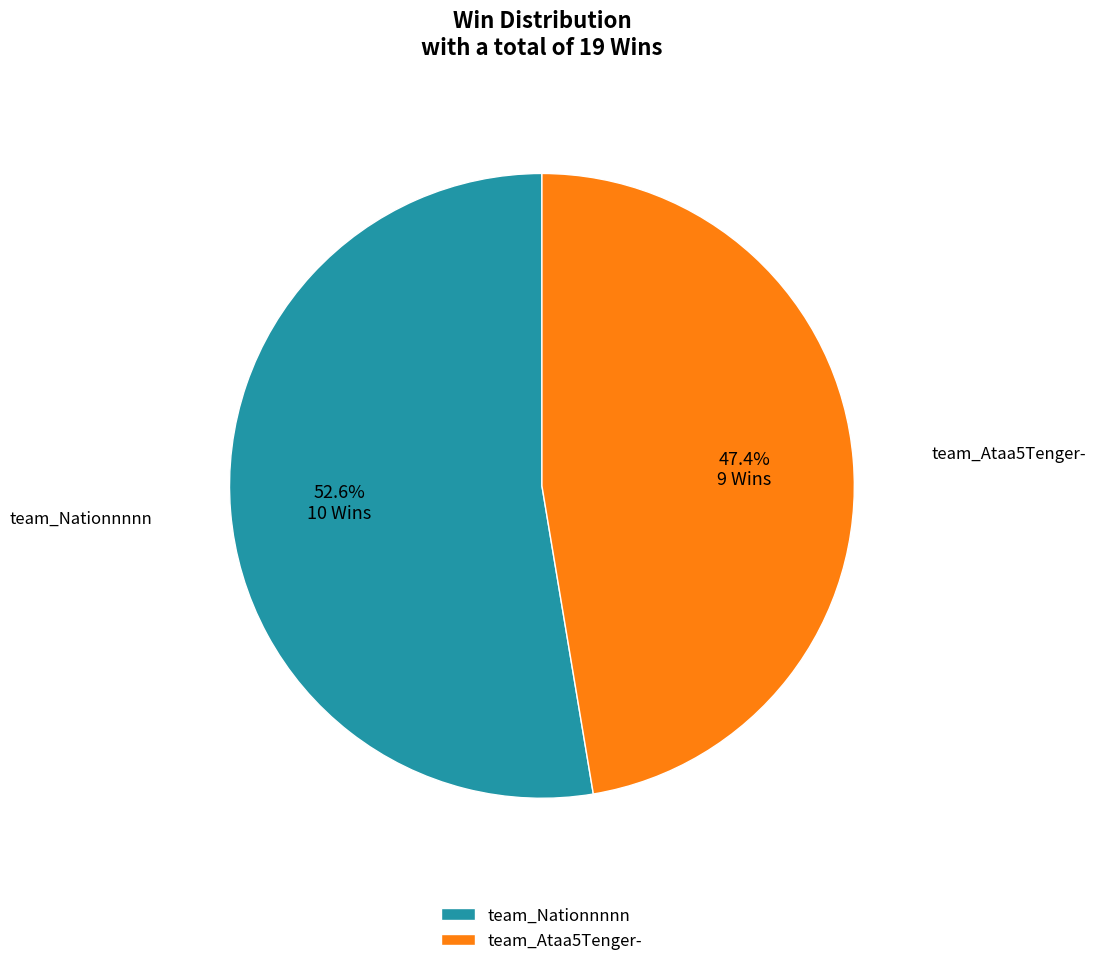

Is team_Ataa5Tenger- the majority of the pie?

No